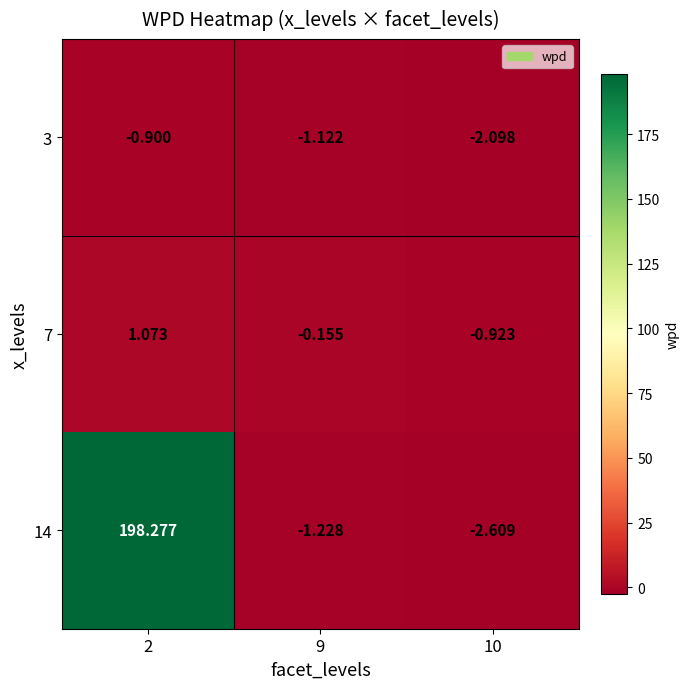

Is the value of 3 at 2 greater than the value of 7 at 10?

Yes